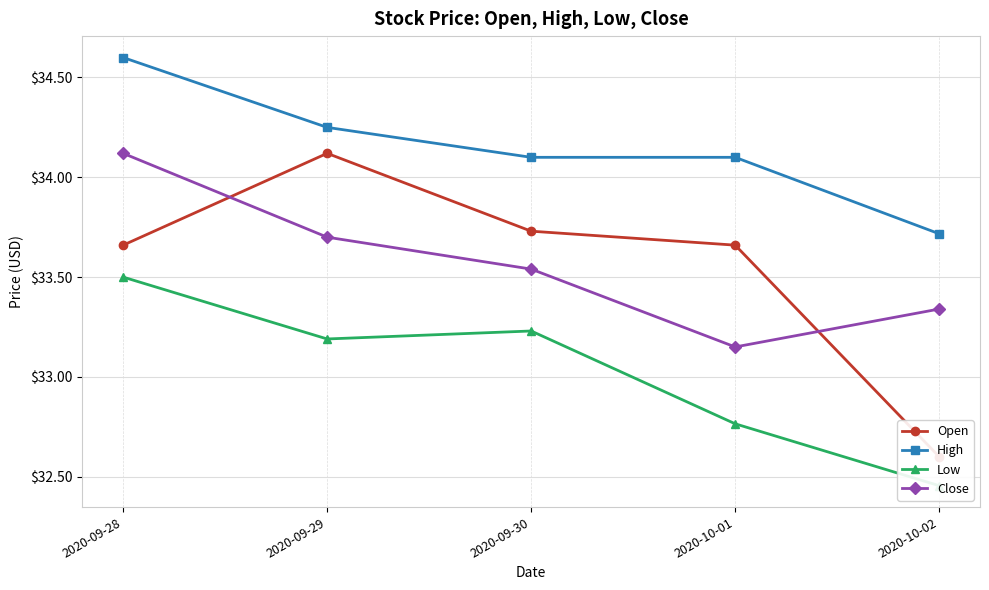

How many values in the High series exceed 34?

4